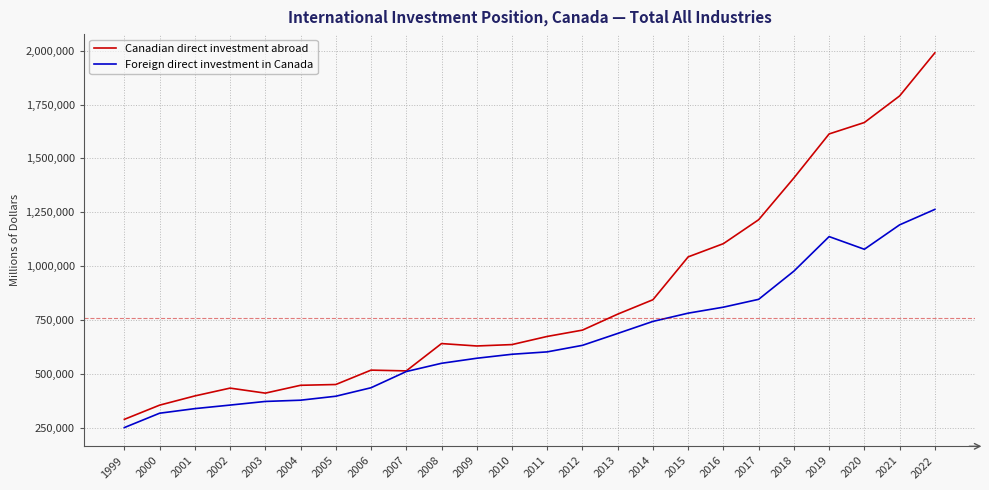

What are all the series names shown in the legend?

Canadian direct investment abroad, Foreign direct investment in Canada